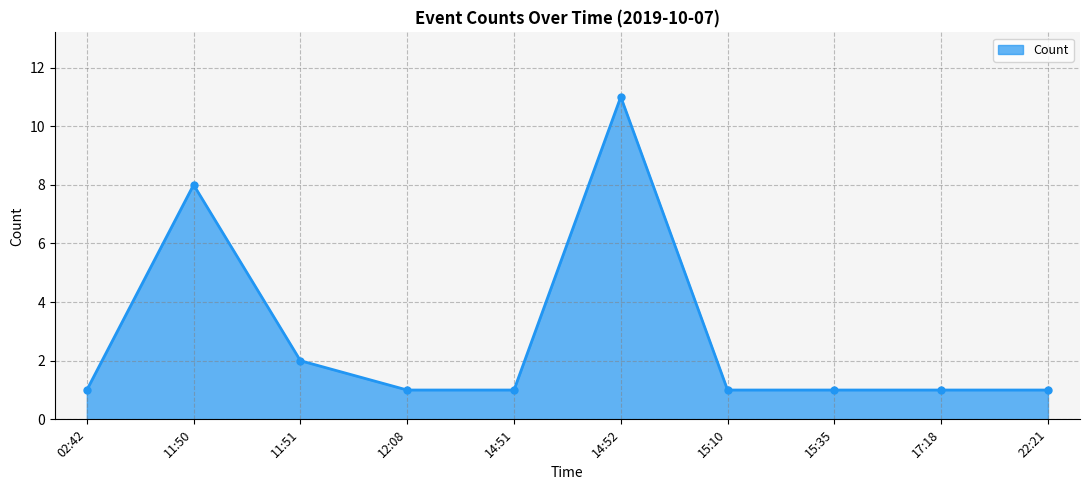

Reading left to right, what are all the values shown in this chart?

02:42=1	11:50=8	11:51=2	12:08=1	14:51=1	14:52=11	15:10=1	15:35=1	17:18=1	22:21=1